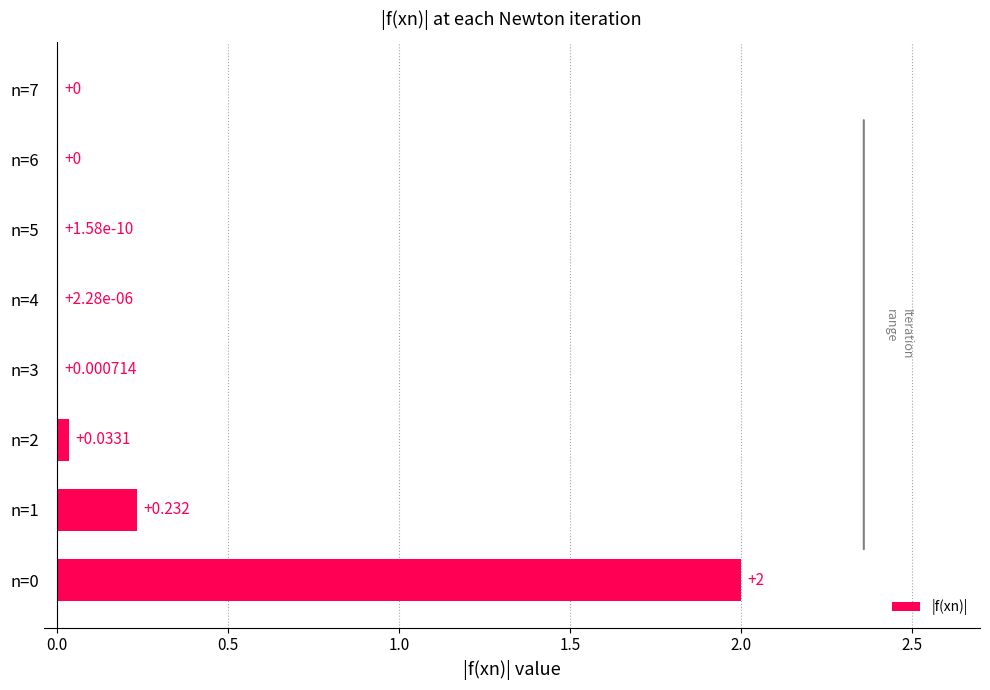

Are the bars horizontal?

Yes